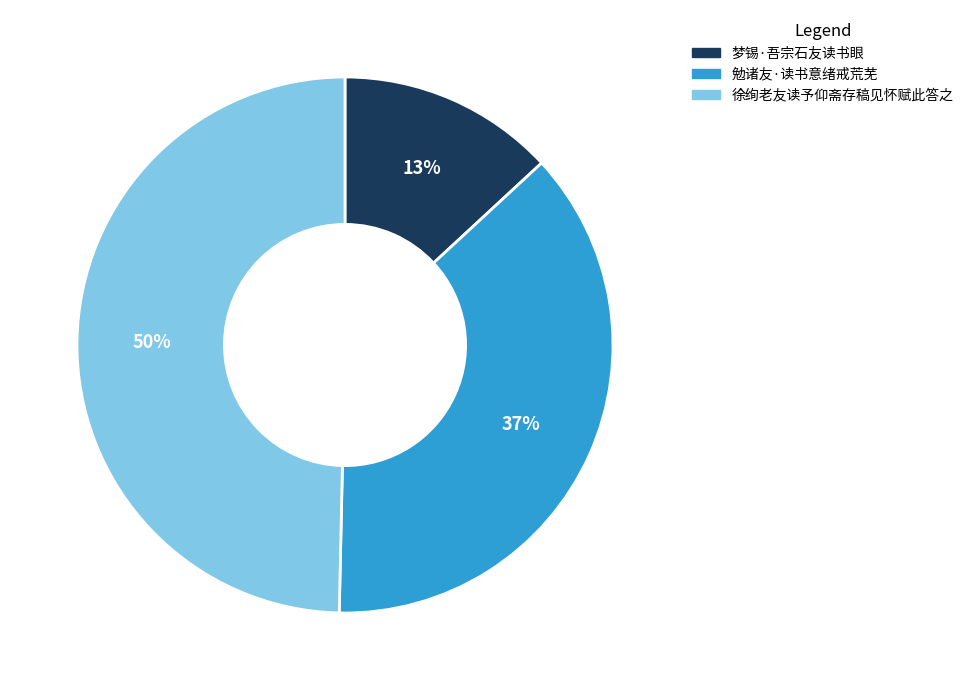

Does 勉诸友·读书意绪戒荒芜 account for over 50% of the chart?

No